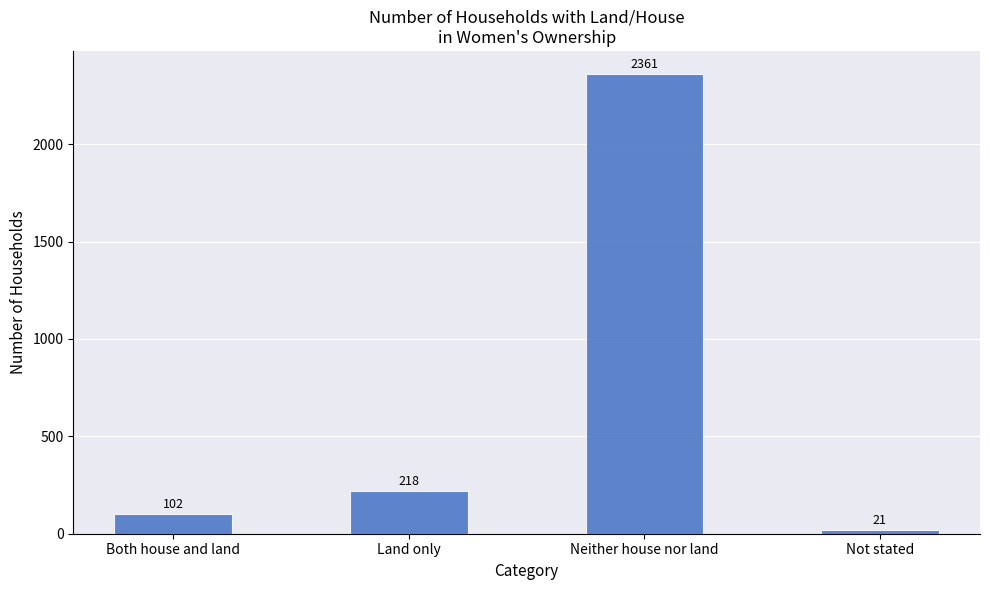

True or false: the data shows 1323 at Neither house nor land.

False